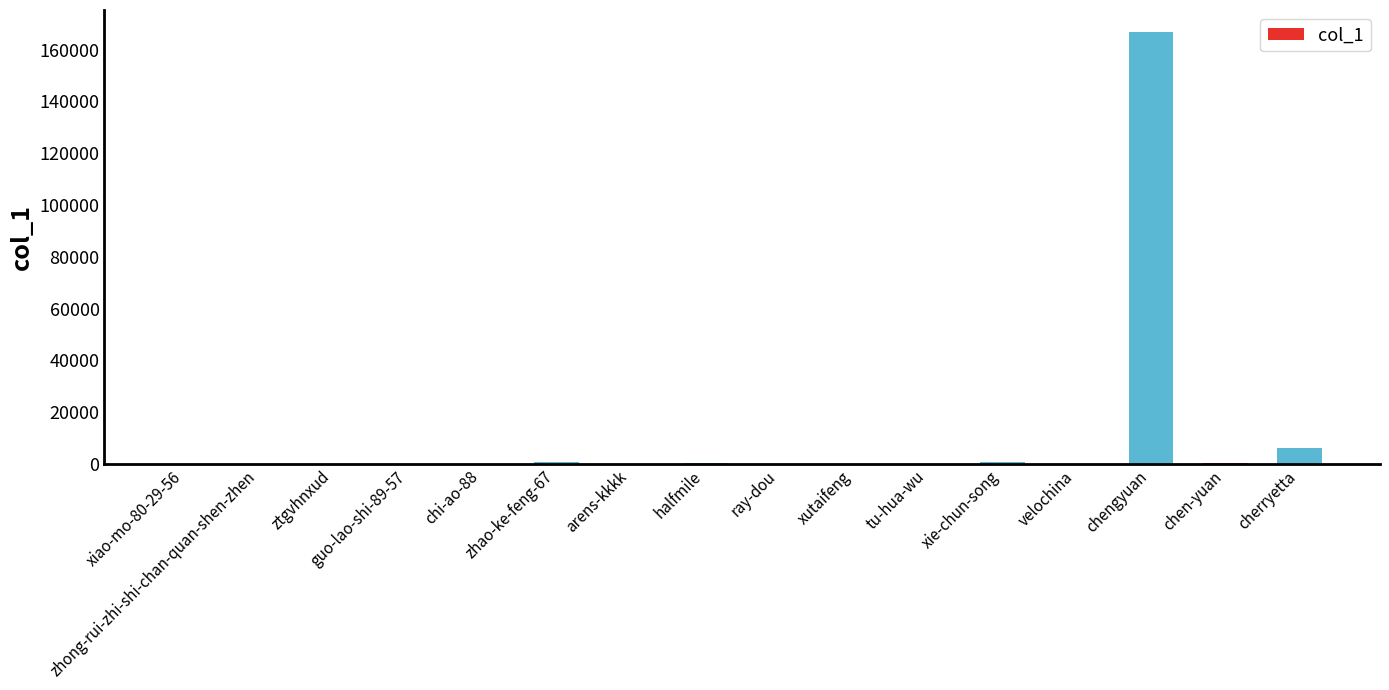

What is the sum of all values?

175253